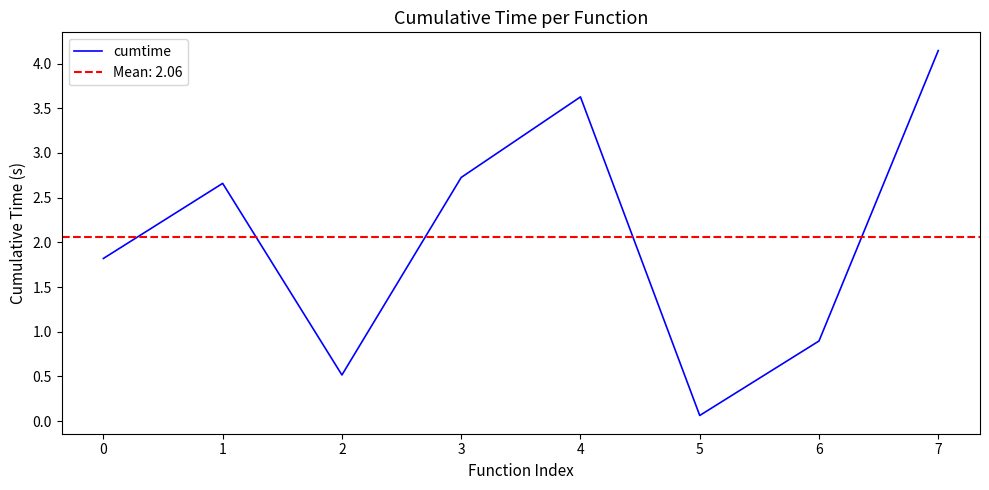

Which category has the lowest value across all series?

5